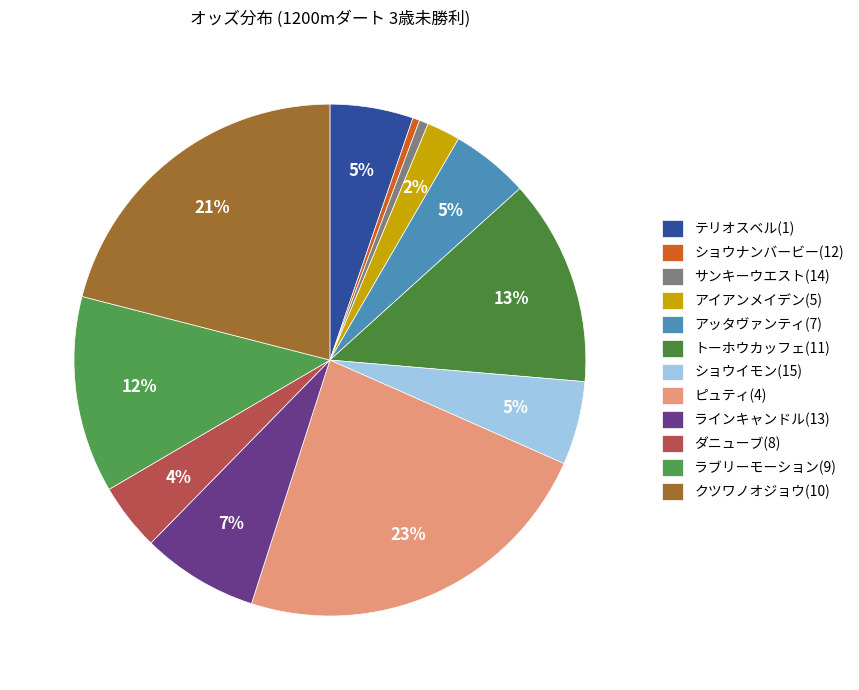

Rank the categories by value from highest to lowest.

ピュティ(4), クツワノオジョウ(10), トーホウカッフェ(11), ラブリーモーション(9), ラインキャンドル(13), ショウイモン(15), テリオスベル(1), アッタヴァンティ(7), ダニューブ(8), アイアンメイデン(5), サンキーウエスト(14), ショウナンバービー(12)